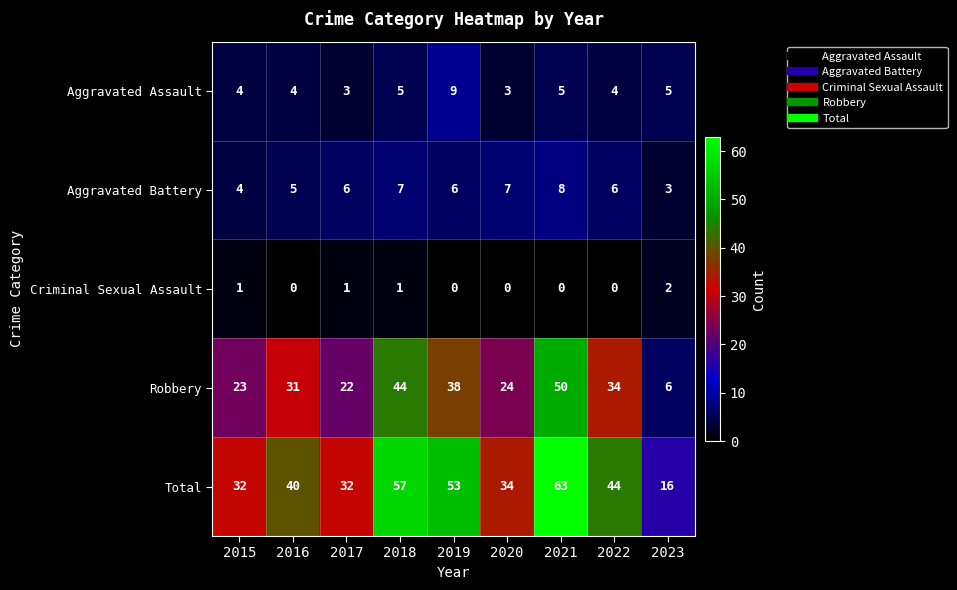

Which series has the largest total across all categories?

Total